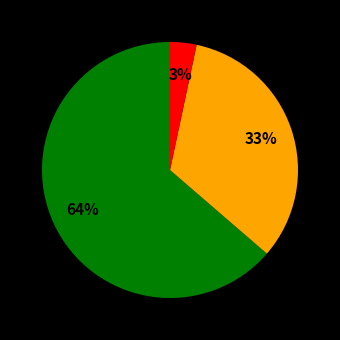

How many segments does this pie chart have?

3